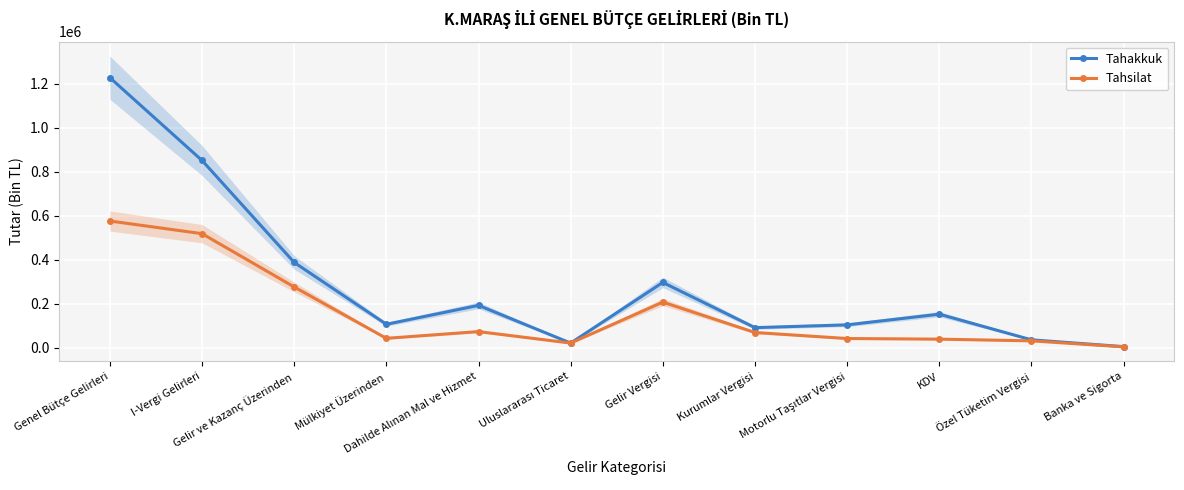

True or false: Tahakkuk and Tahsilat cross at least once.

False